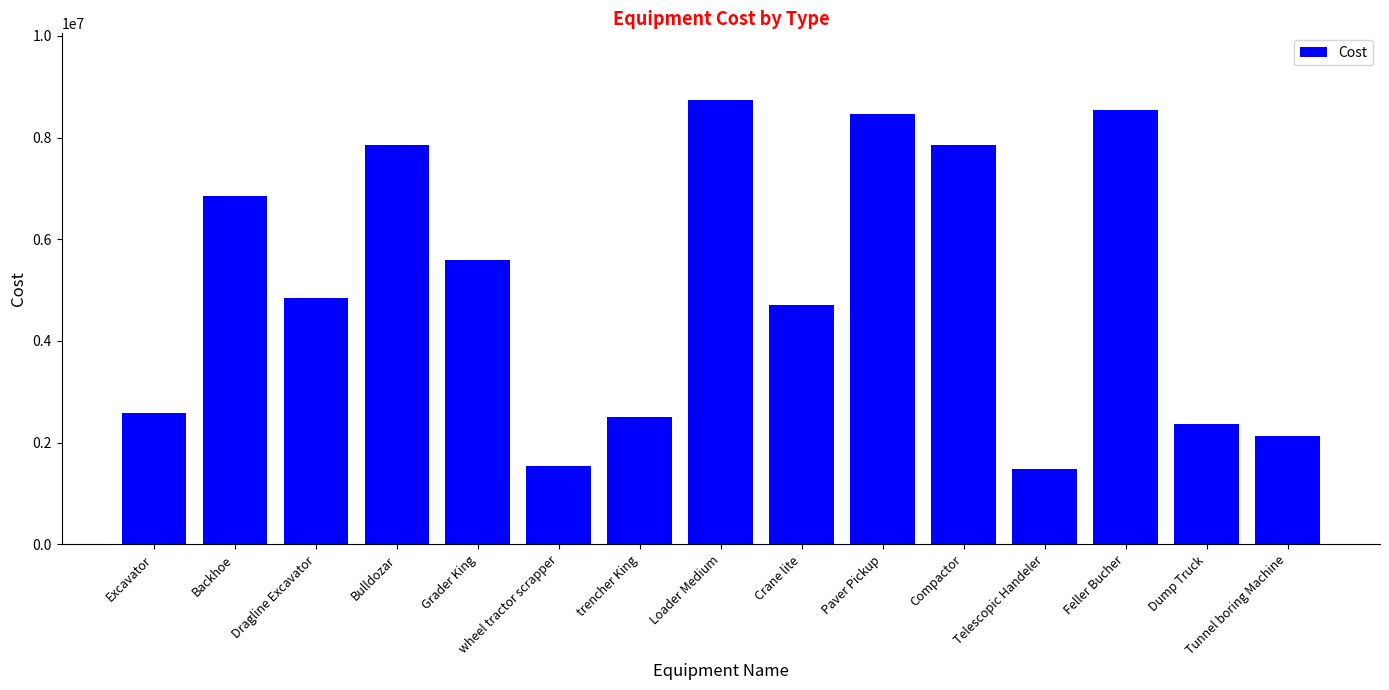

What is the smallest value displayed?

1486300